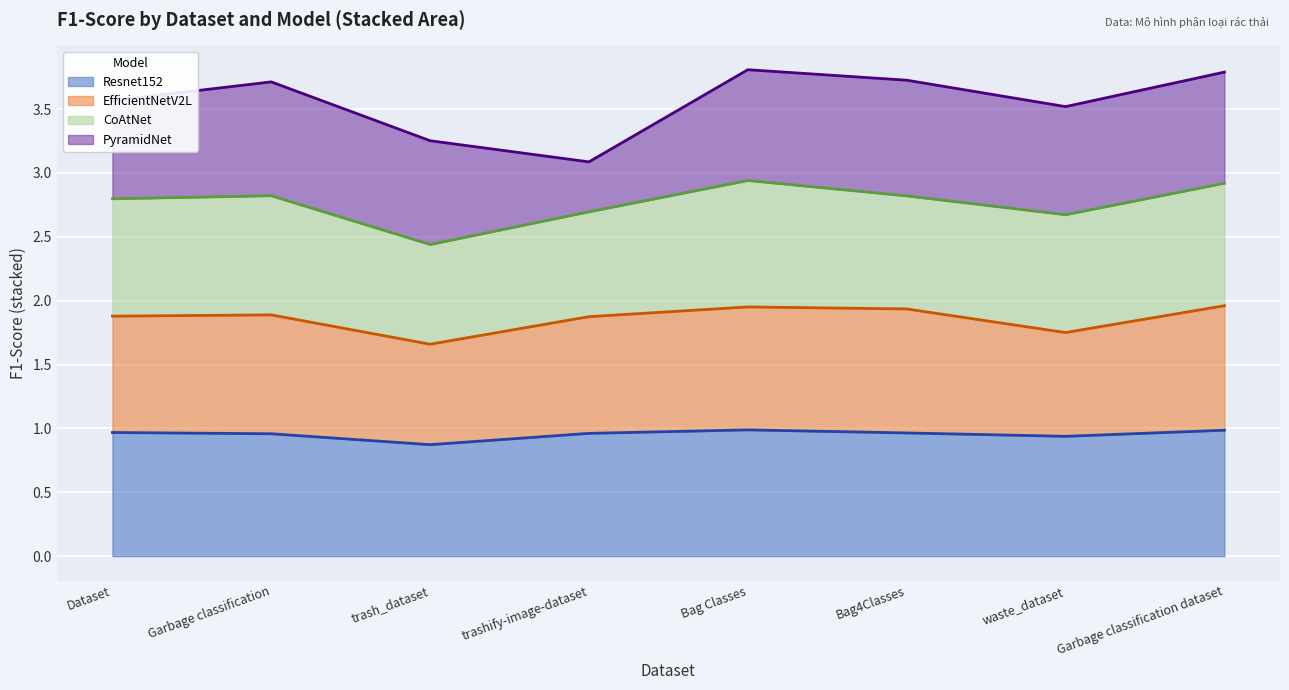

Between Garbage classification and trash_dataset, which series saw the biggest shift?

EfficientNetV2L_F1